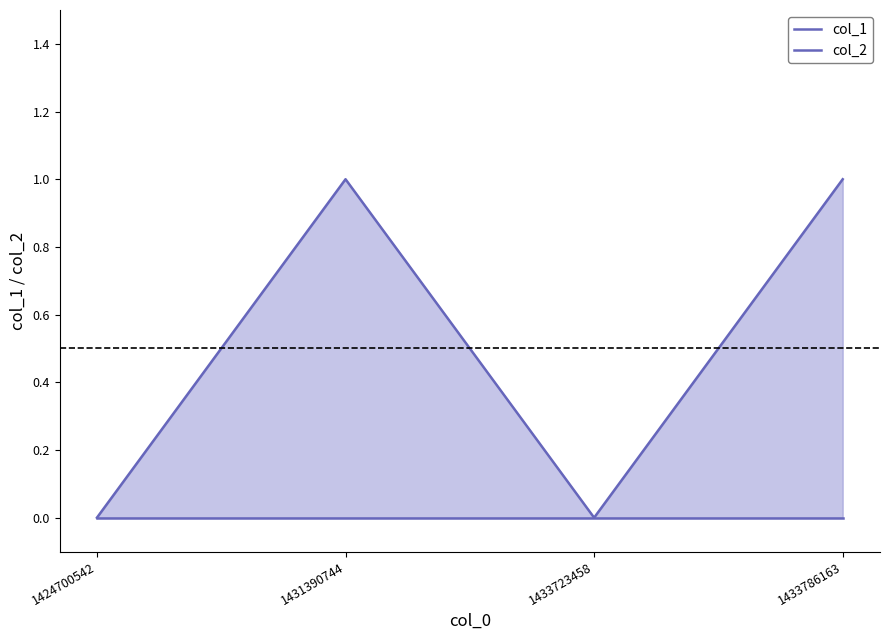

Which series has the largest range (max minus min)?

col_1